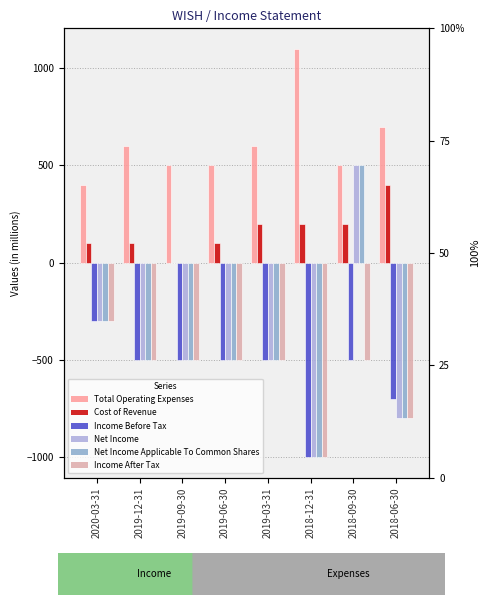

Rank the series at 2018-12-31 from lowest to highest value.

Income Before Tax, Net Income, Net Income Applicable To Common Shares, Income After Tax, Cost of Revenue, Total Operating Expenses